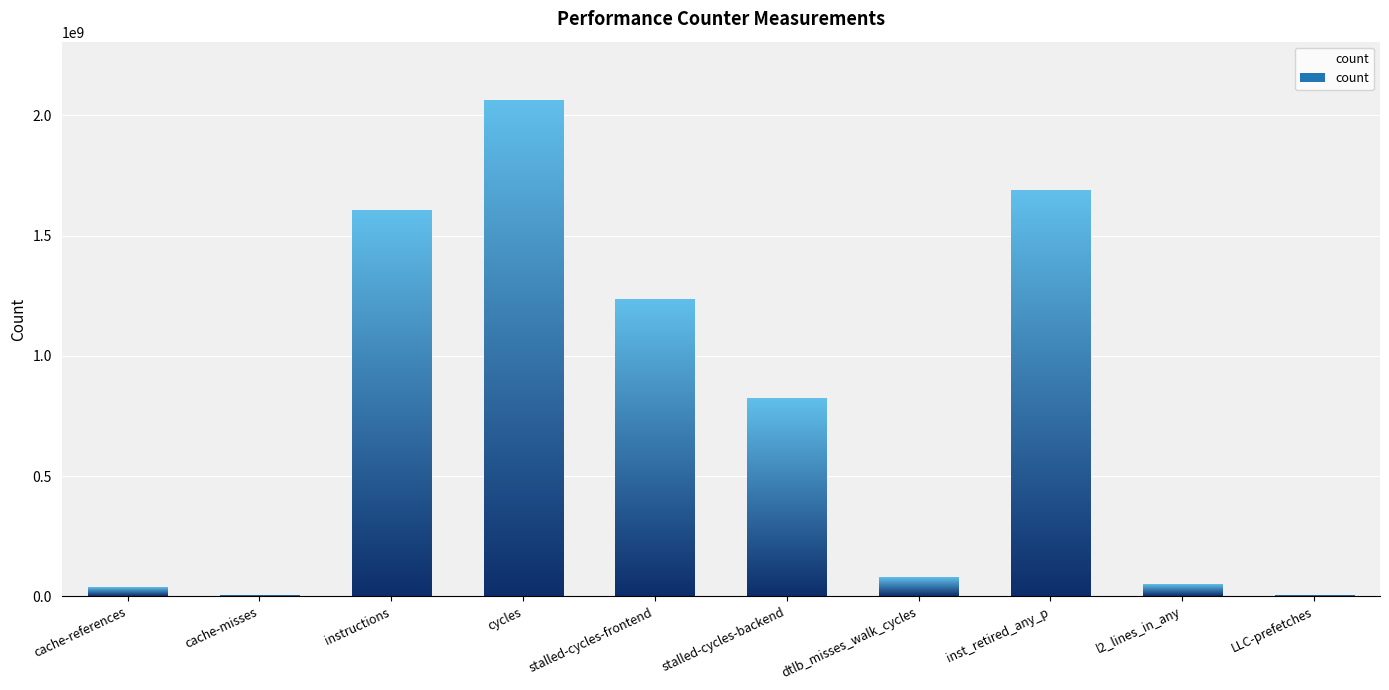

What is the maximum value shown in the chart?

2059843915